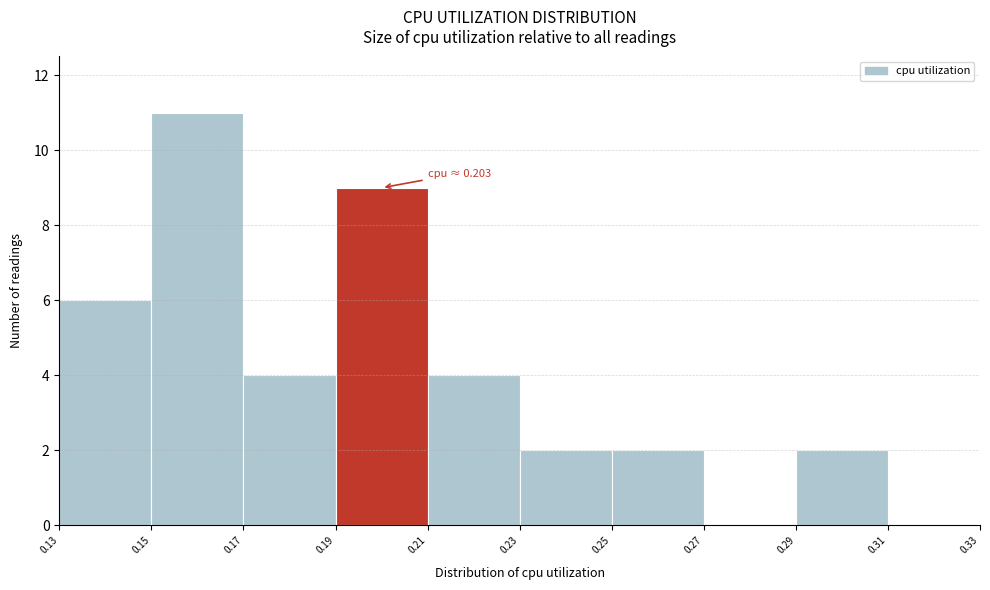

Over which range of the x-axis is the bar tallest?

0.15 to 0.17